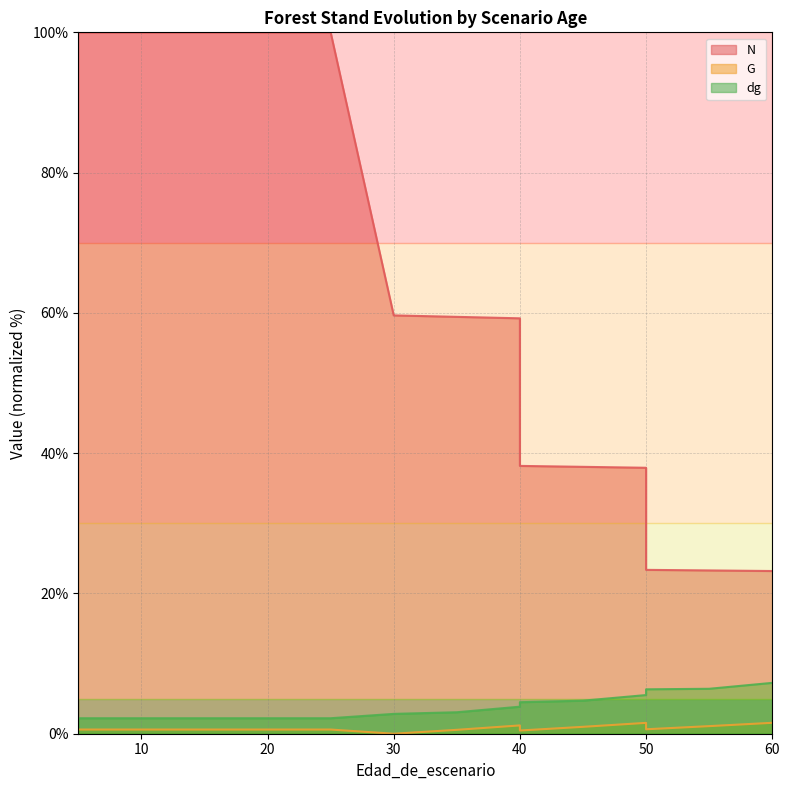

True or false: G and dg cross at least once.

False